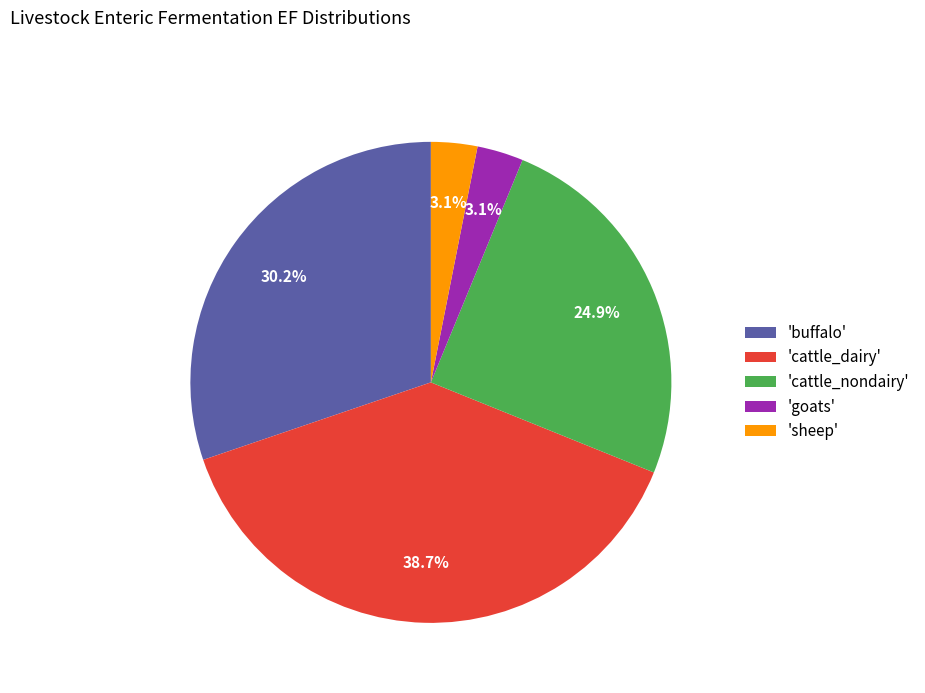

What is the ratio of the value at 'cattle_nondairy' to the value at 'cattle_dairy'?

0.6